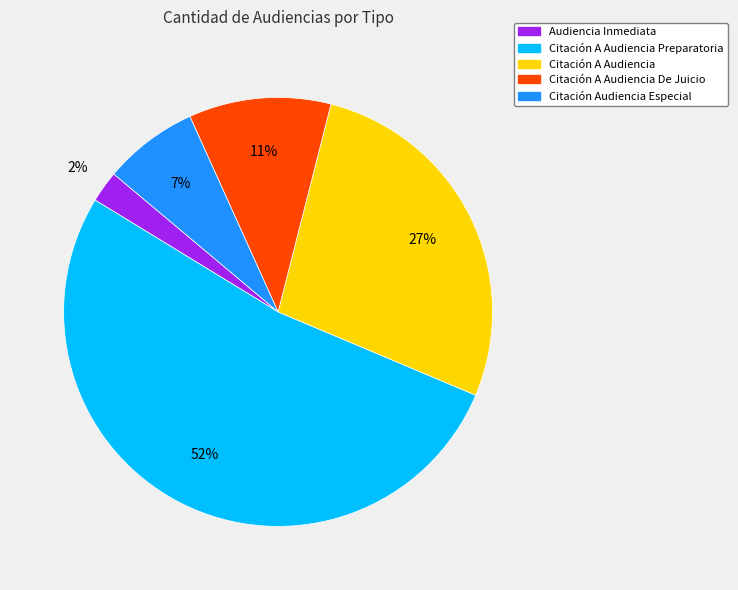

How many segments does this pie chart have?

5